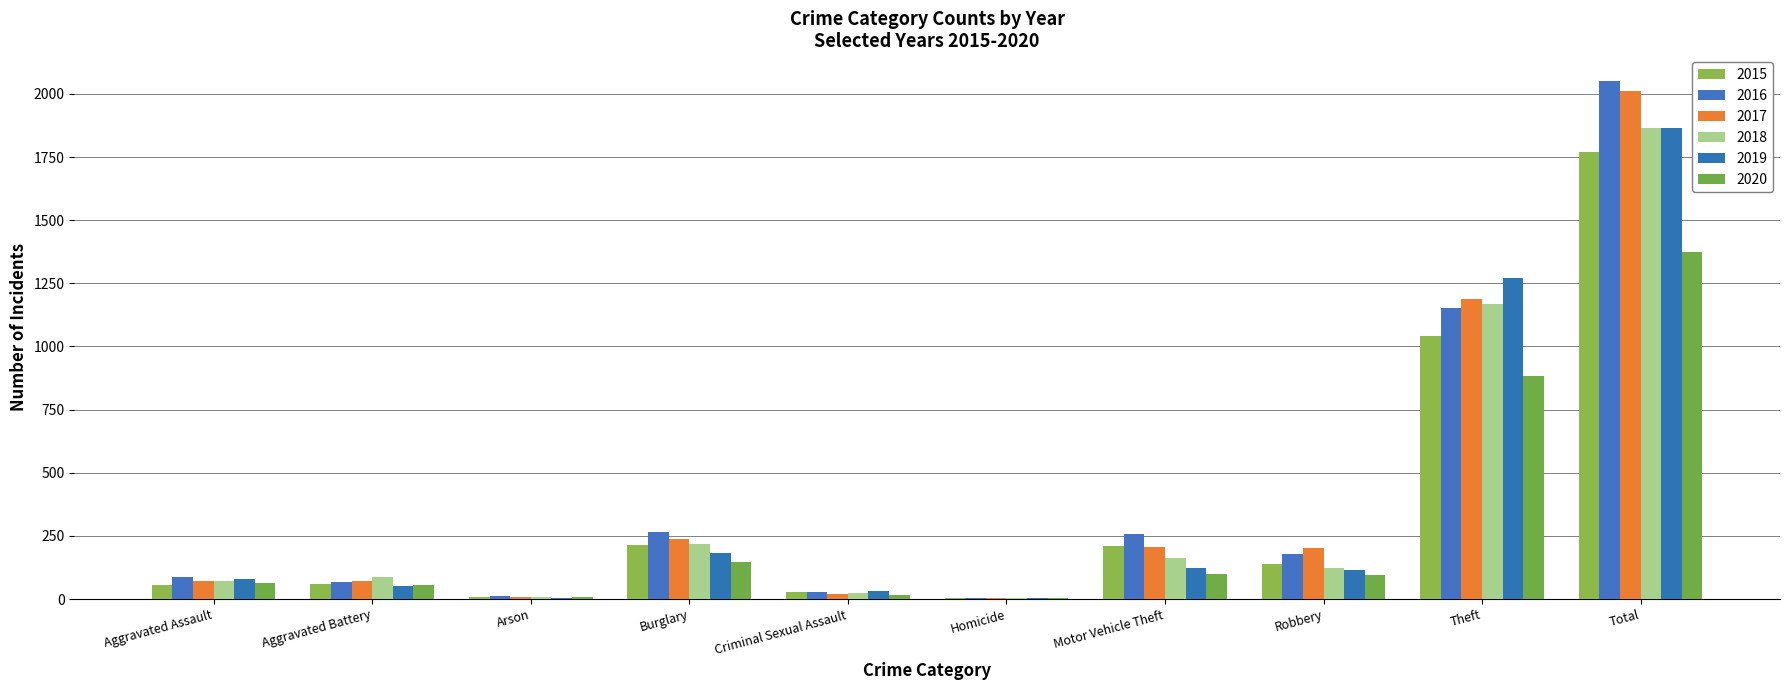

Which series has the widest spread of values?

2016